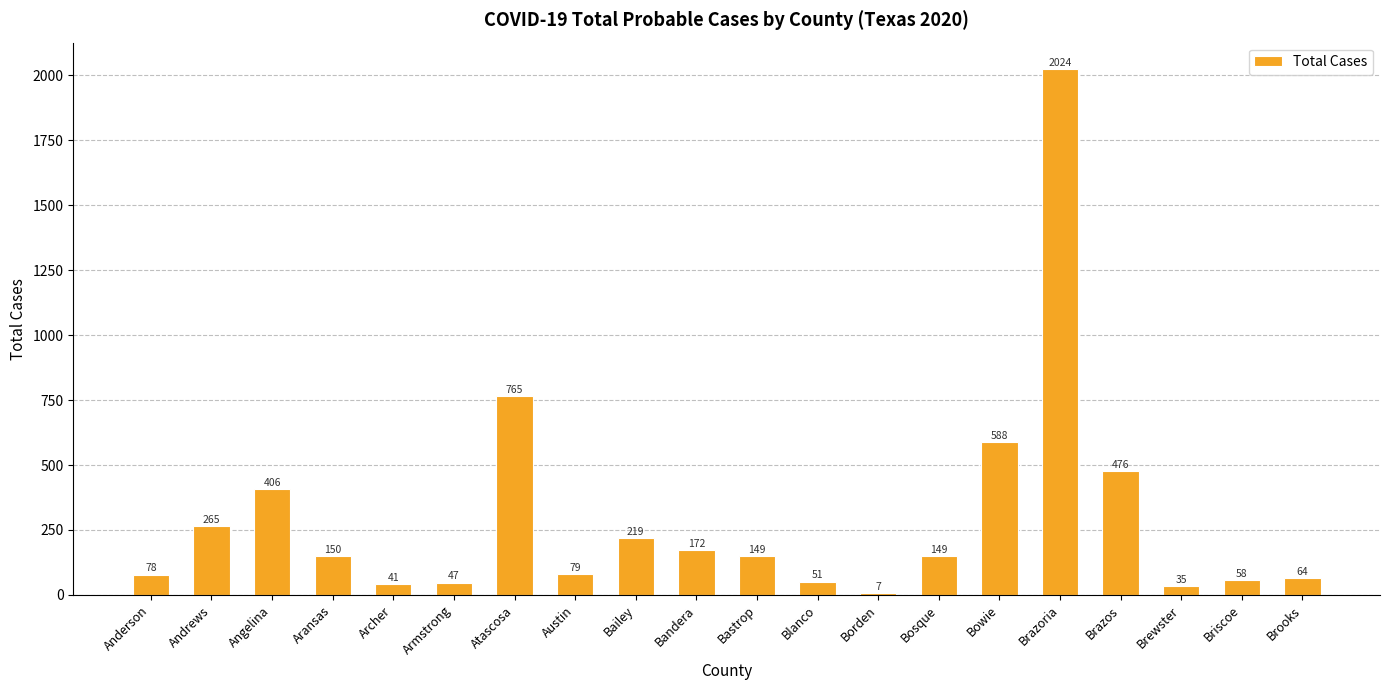

How many distinct data groups are displayed?

1